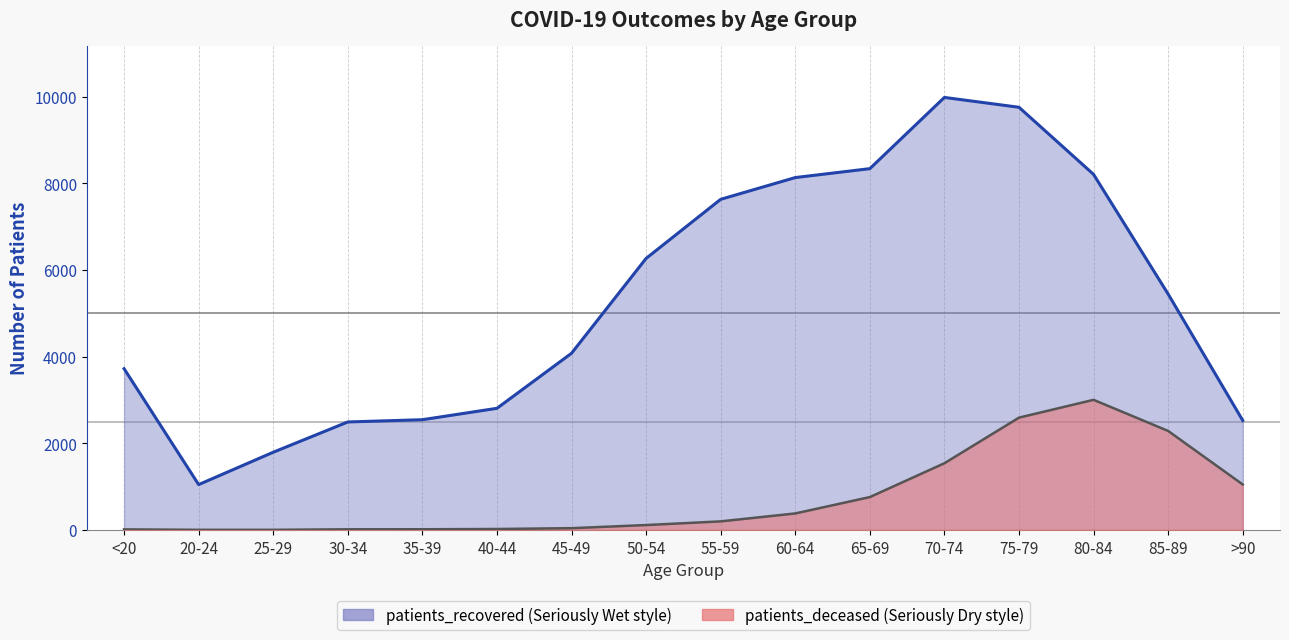

True or false: patients_deceased and patients_recovered cross at least once.

False